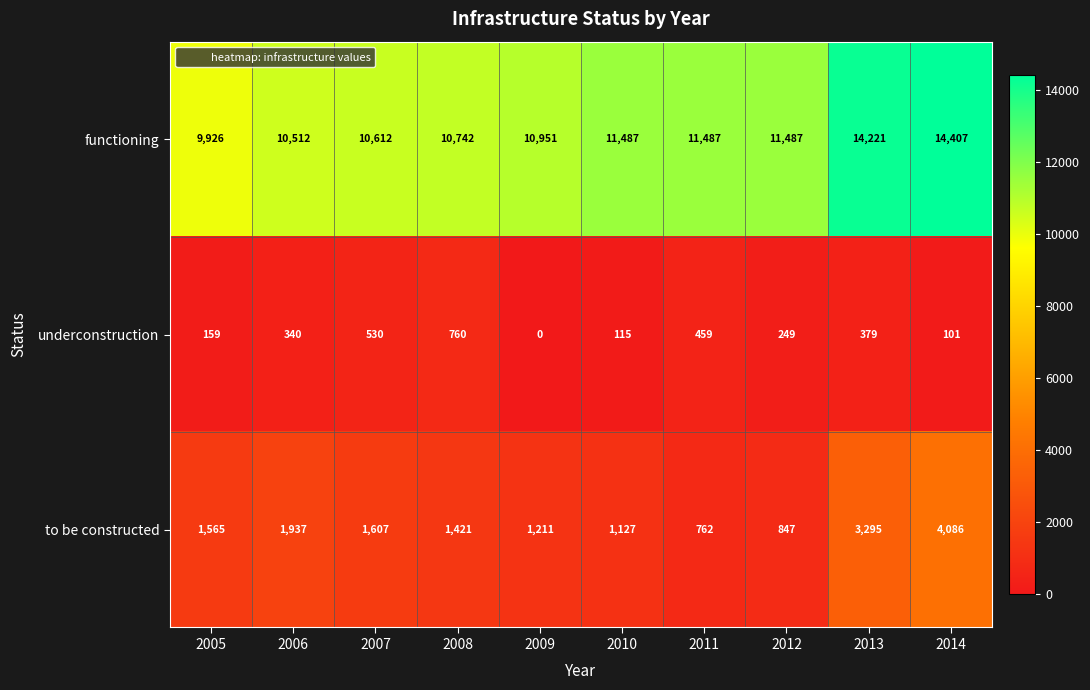

Reading left to right, what are all the values shown in this chart?

functioning: 2005=9926	2006=10512	2007=10612	2008=10742	2009=10951	2010=11487	2011=11487	2012=11487	2013=14221	2014=14407
underconstruction: 2005=159	2006=340	2007=530	2008=760	2009=0	2010=115	2011=459	2012=249	2013=379	2014=101
to be constructed: 2005=1565	2006=1937	2007=1607	2008=1421	2009=1211	2010=1127	2011=762	2012=847	2013=3295	2014=4086